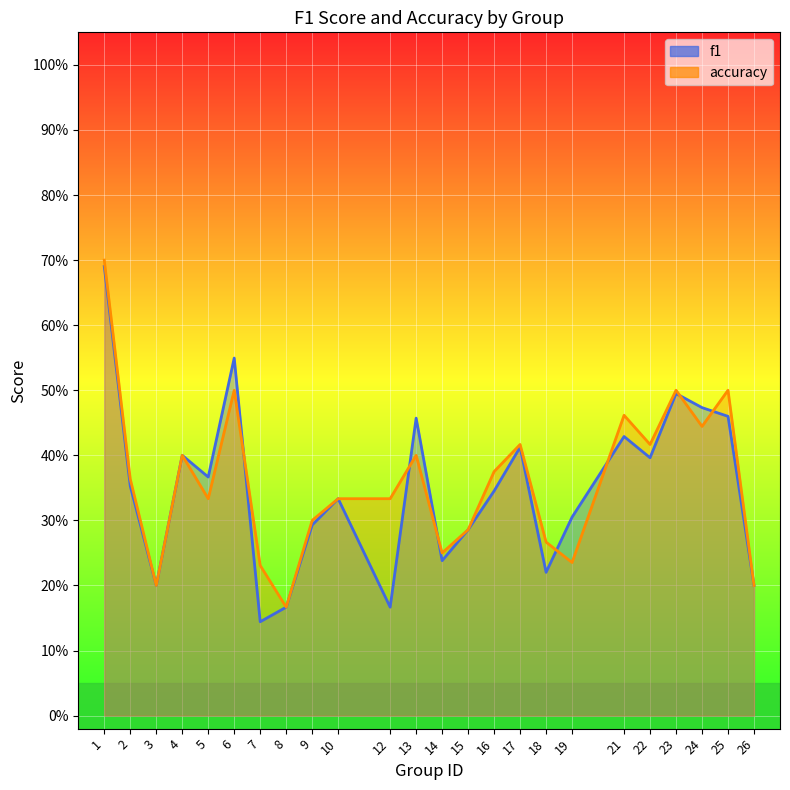

What is the sum of the f1 values at 9 and 13?

0.8